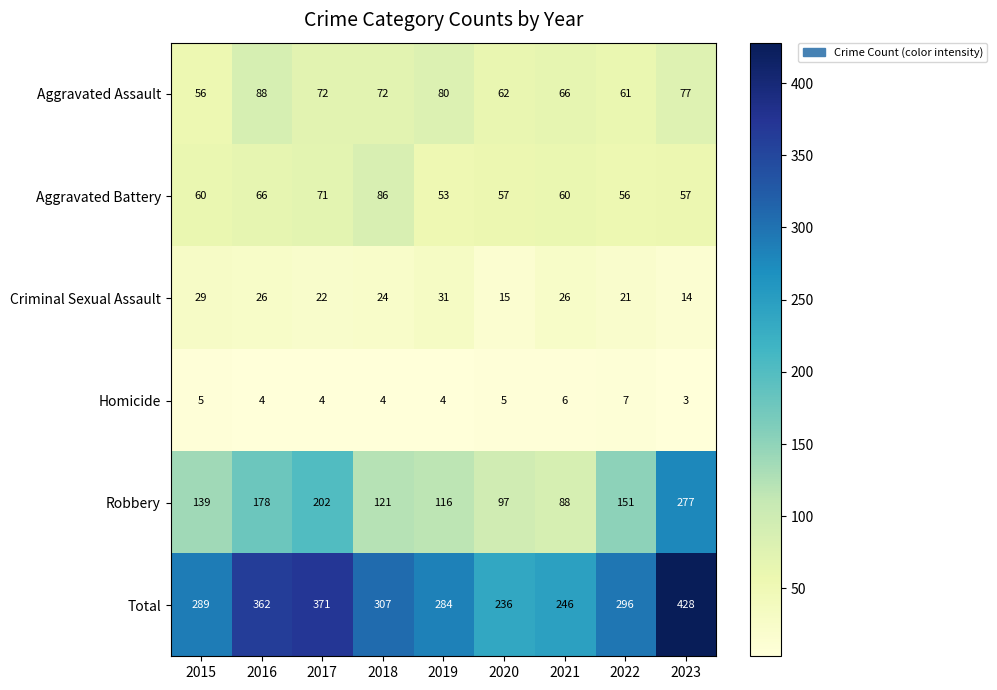

Rank the series by their maximum value, from lowest to highest.

Homicide, Criminal Sexual Assault, Aggravated Battery, Aggravated Assault, Robbery, Total